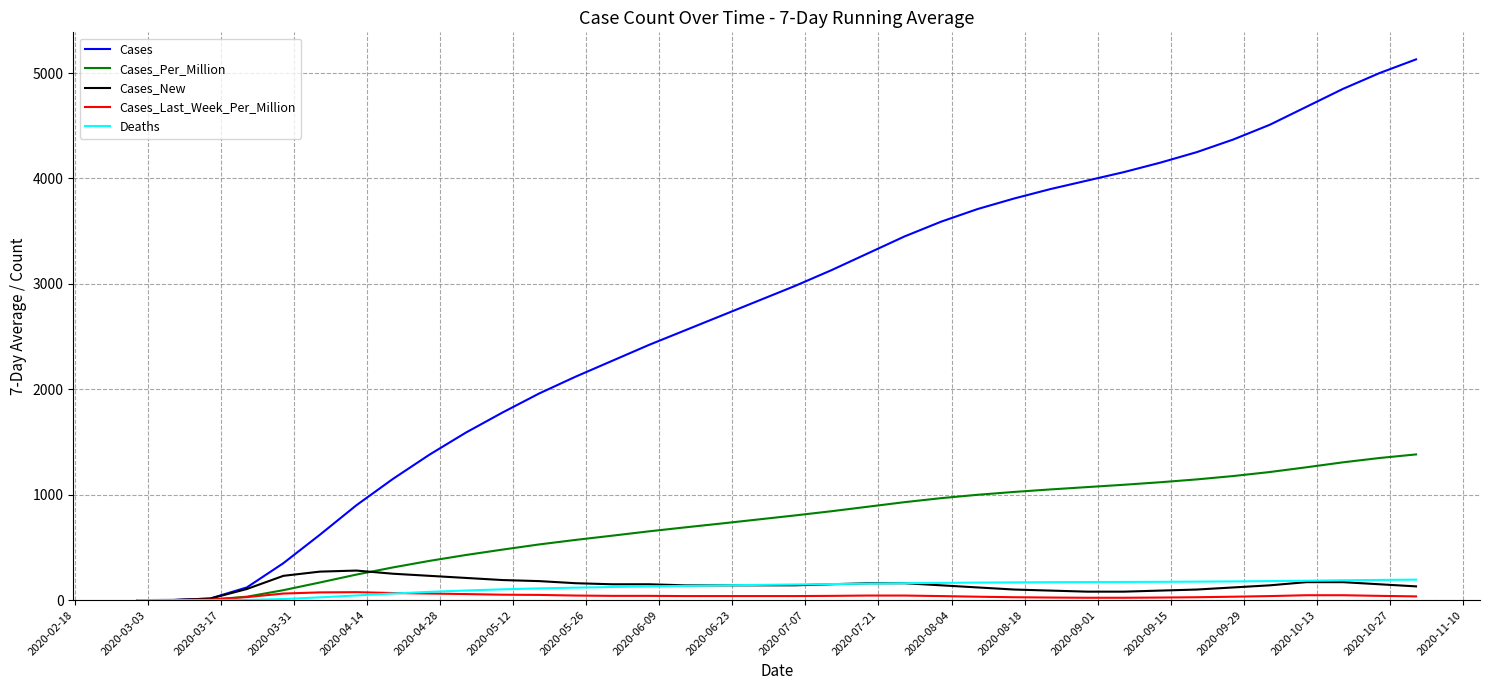

Which series has the largest total across all categories?

Cases